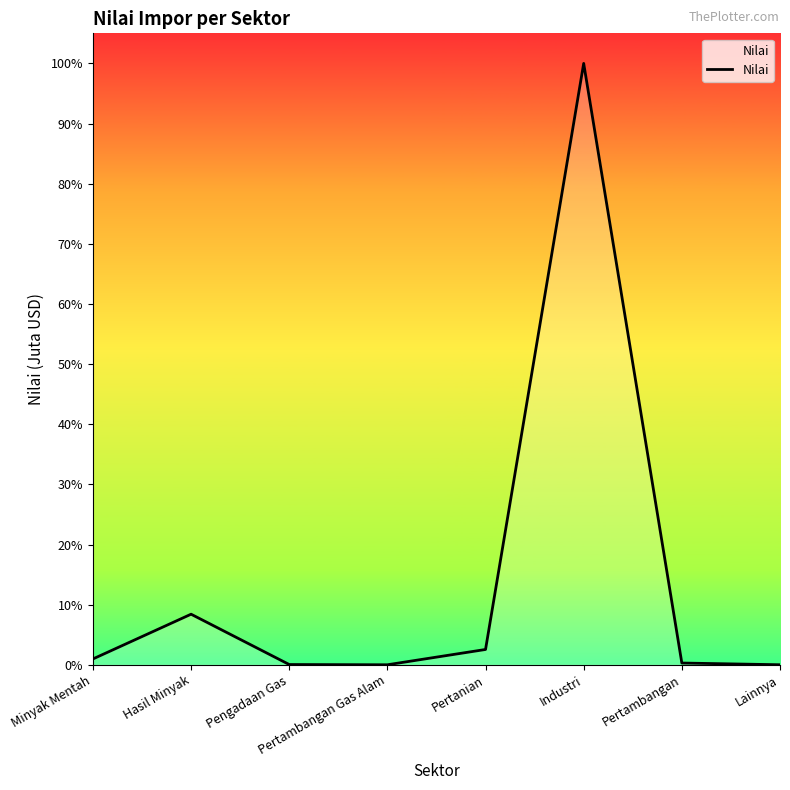

At which category does the chart reach its minimum across all series?

Pertambangan Gas Alam